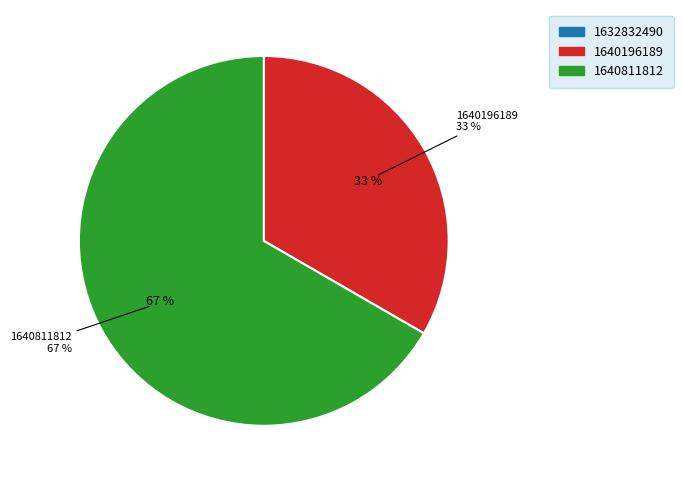

Is 1640811812 the majority of the pie?

Yes